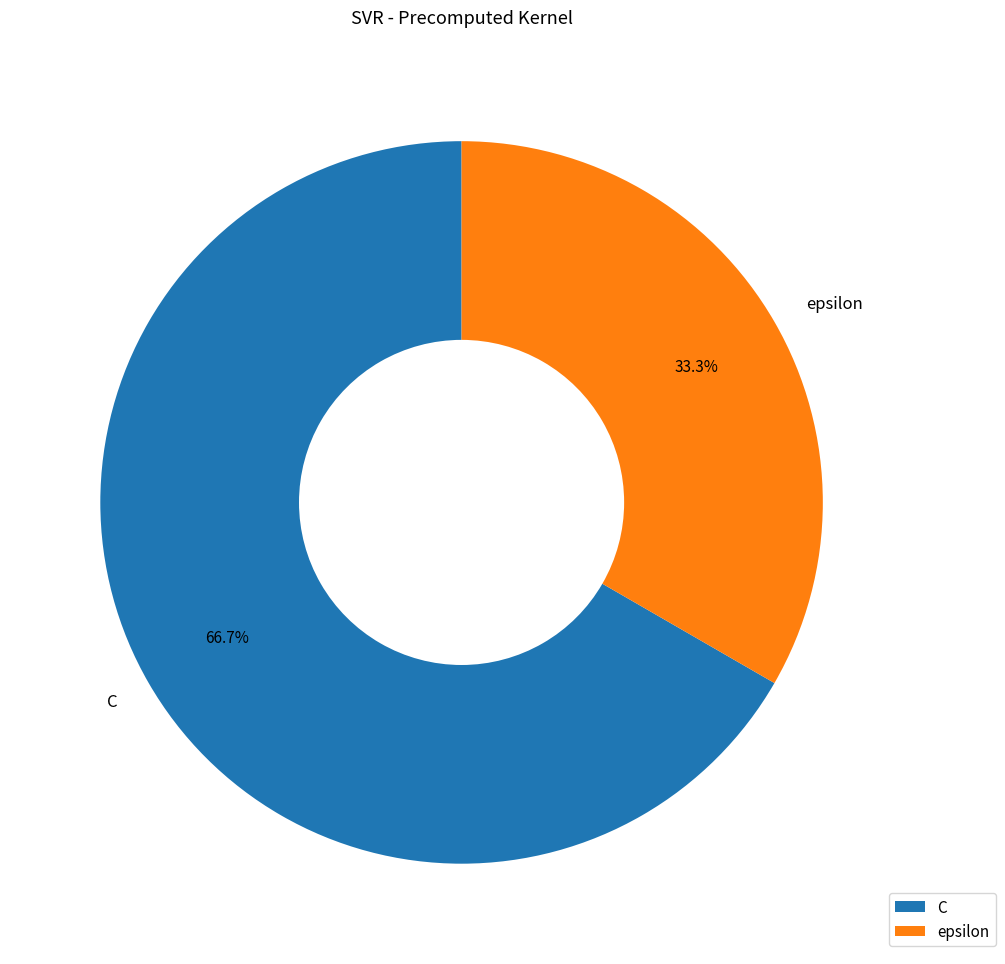

True or false: C accounts for 67% of the total.

True